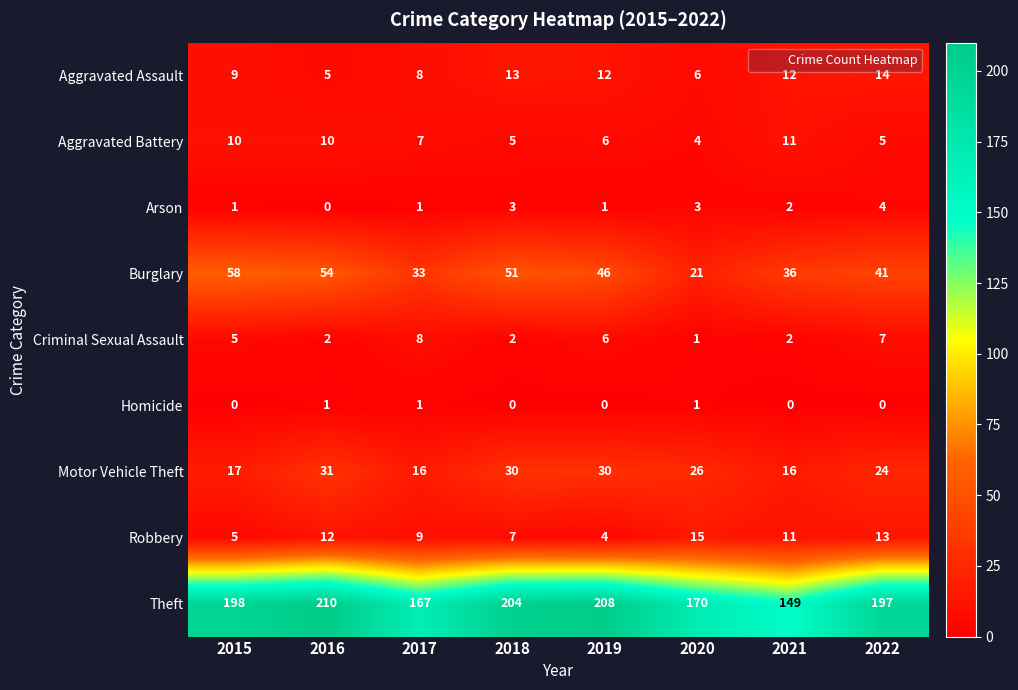

What is the greatest value displayed?

210